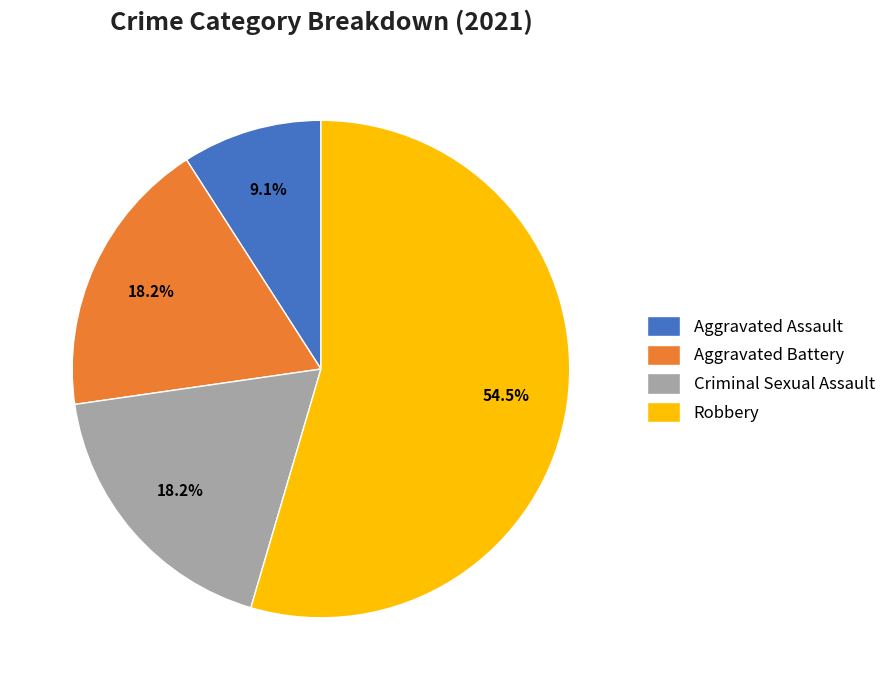

How many segments does this pie chart have?

4